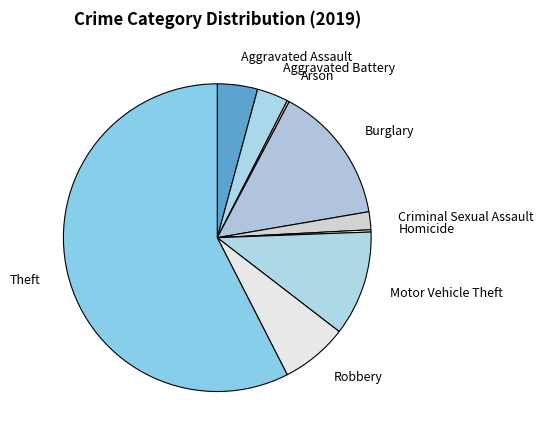

What is the total percentage of Criminal Sexual Assault and Theft?

59.4%